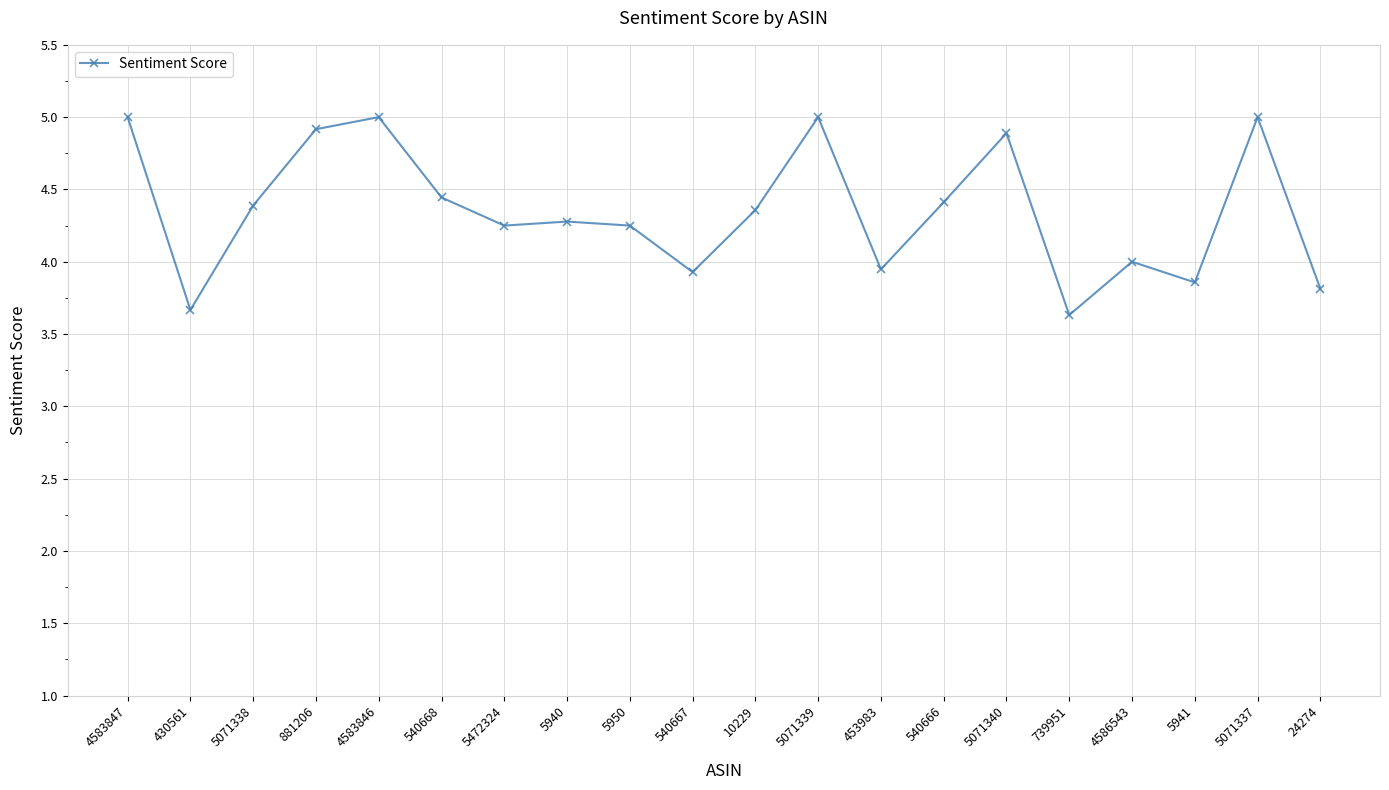

Count the number of categories in the chart.

20